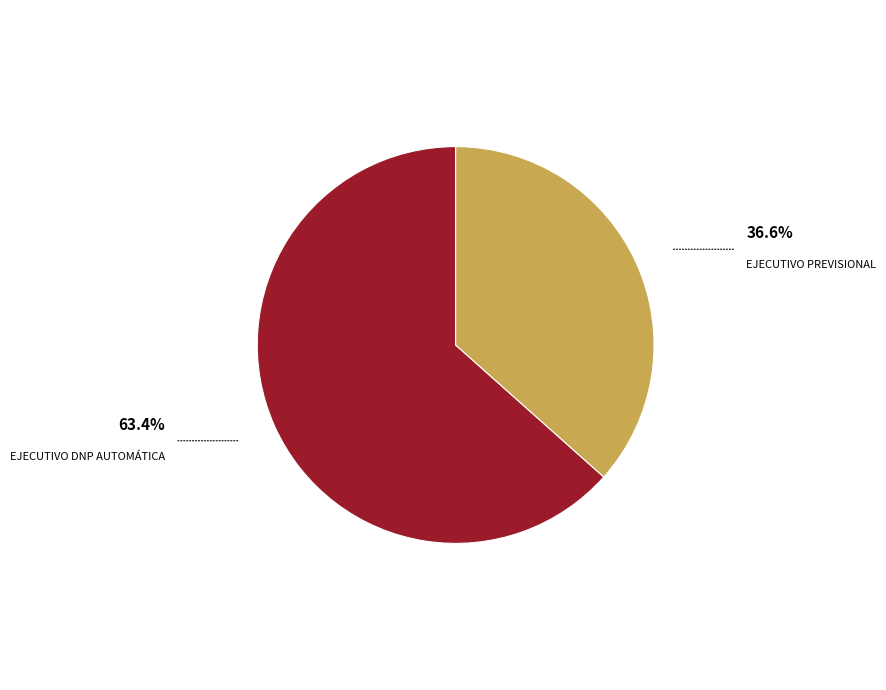

Which slice is the smallest?

Ejecutivo Previsional